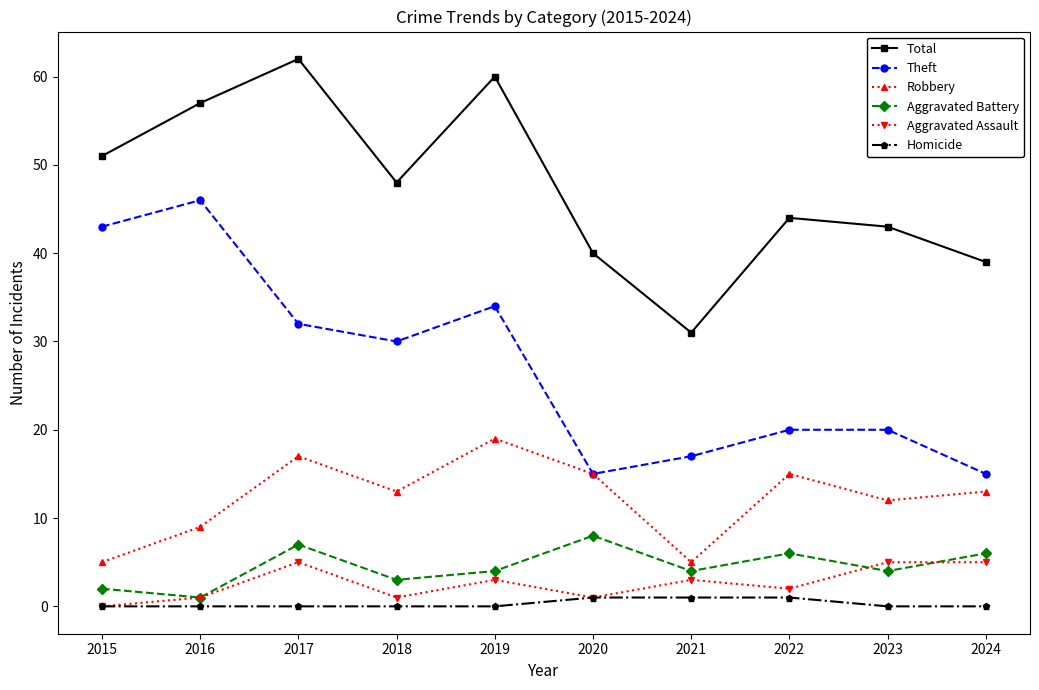

True or false: Theft has more than 1 interior local peaks.

True